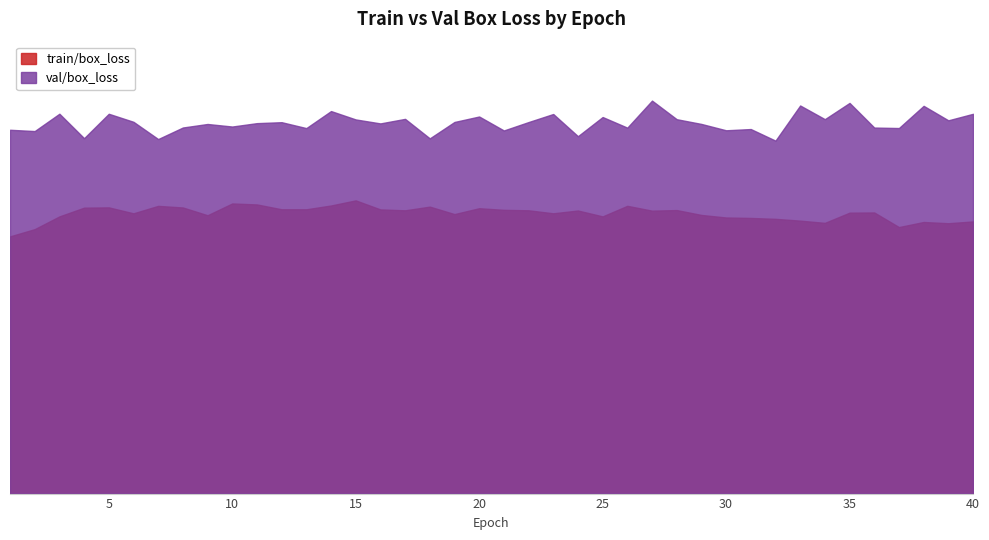

What is the spread (max minus min) of values at 9?

0.5